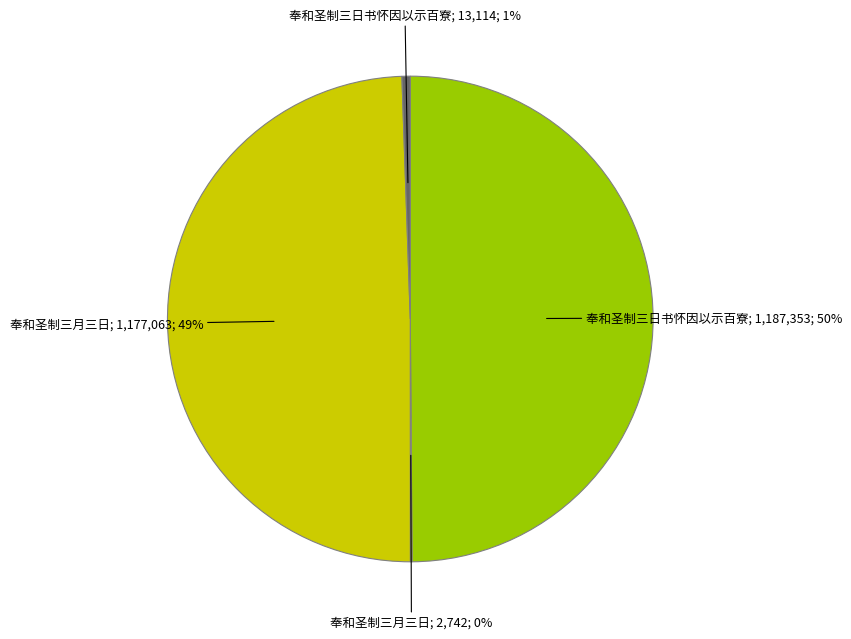

To the nearest percent, what is the difference between the largest and smallest slice percentages?

50%